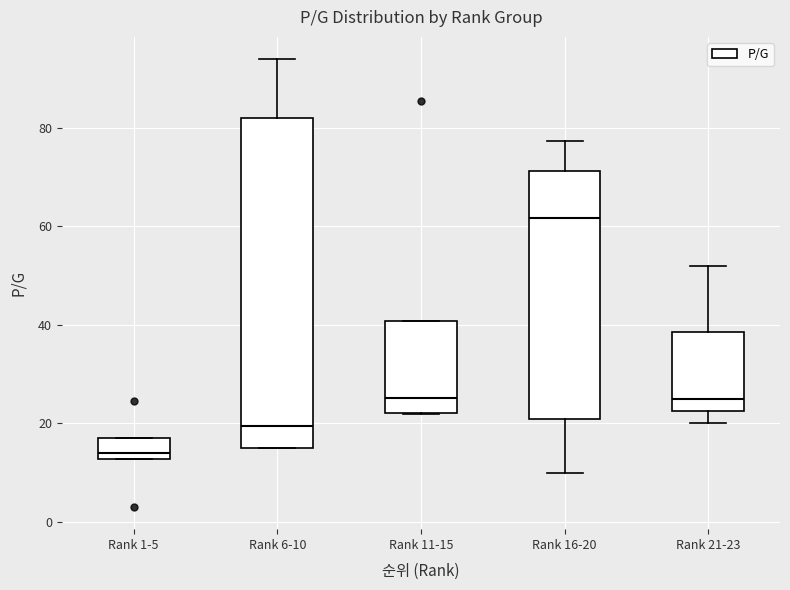

Which box's median line is the highest?

Rank 16-20